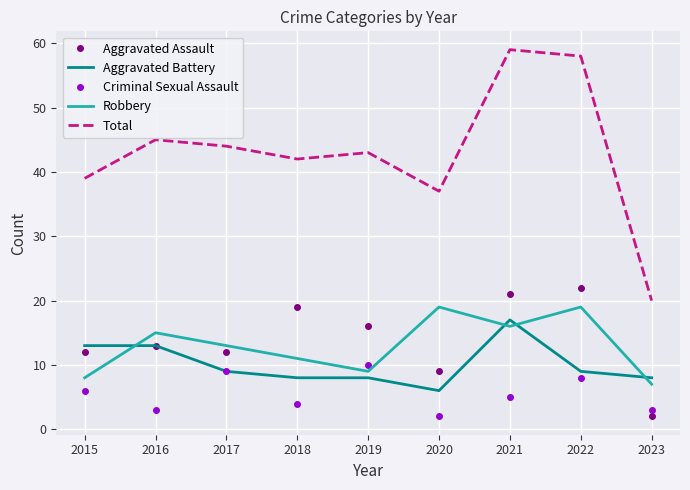

At which category does Total reach its first local valley?

2018